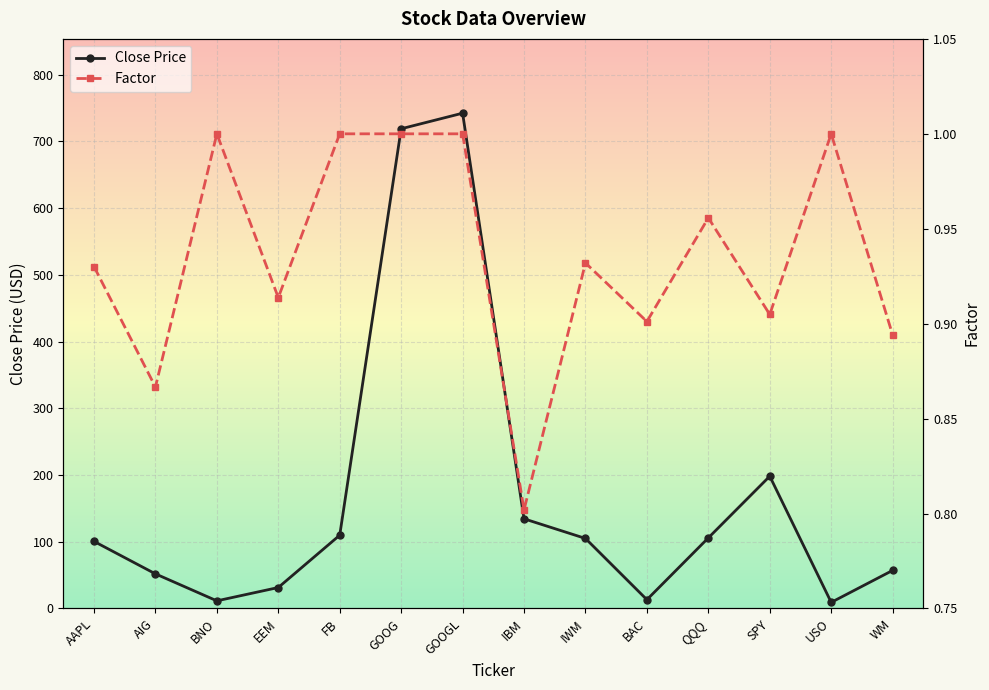

At which category does the chart reach its minimum across all series?

IBM